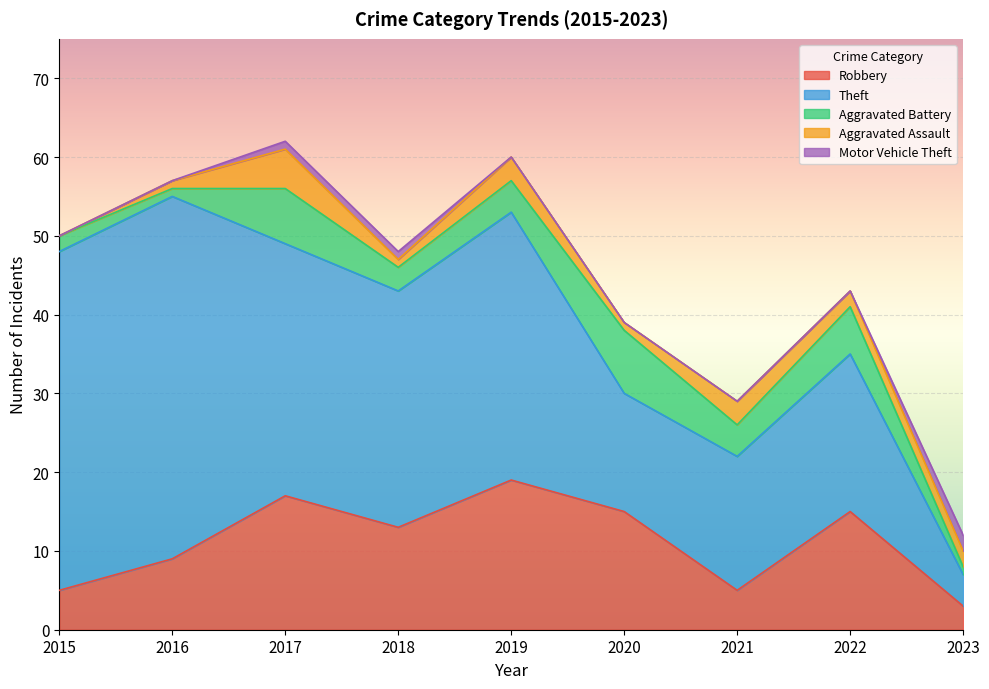

Reading left to right, extract all data points from this chart.

Robbery: 5	9	17	13	19	15	5	15	3
Theft: 43	46	32	30	34	15	17	20	4
Aggravated Battery: 2	1	7	3	4	8	4	6	1
Aggravated Assault: 0	1	5	1	3	1	3	2	2
Motor Vehicle Theft: 0	0	1	1	0	0	0	0	2